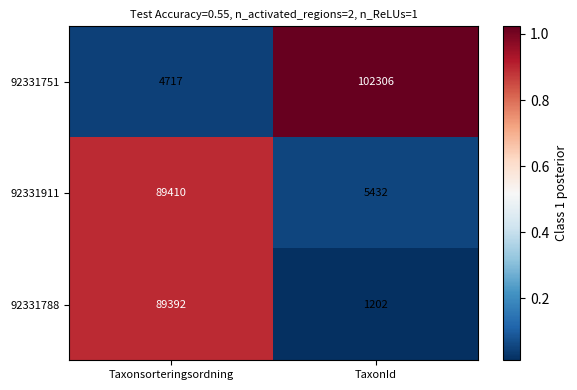

What is the total value across all series at TaxonId?

108940